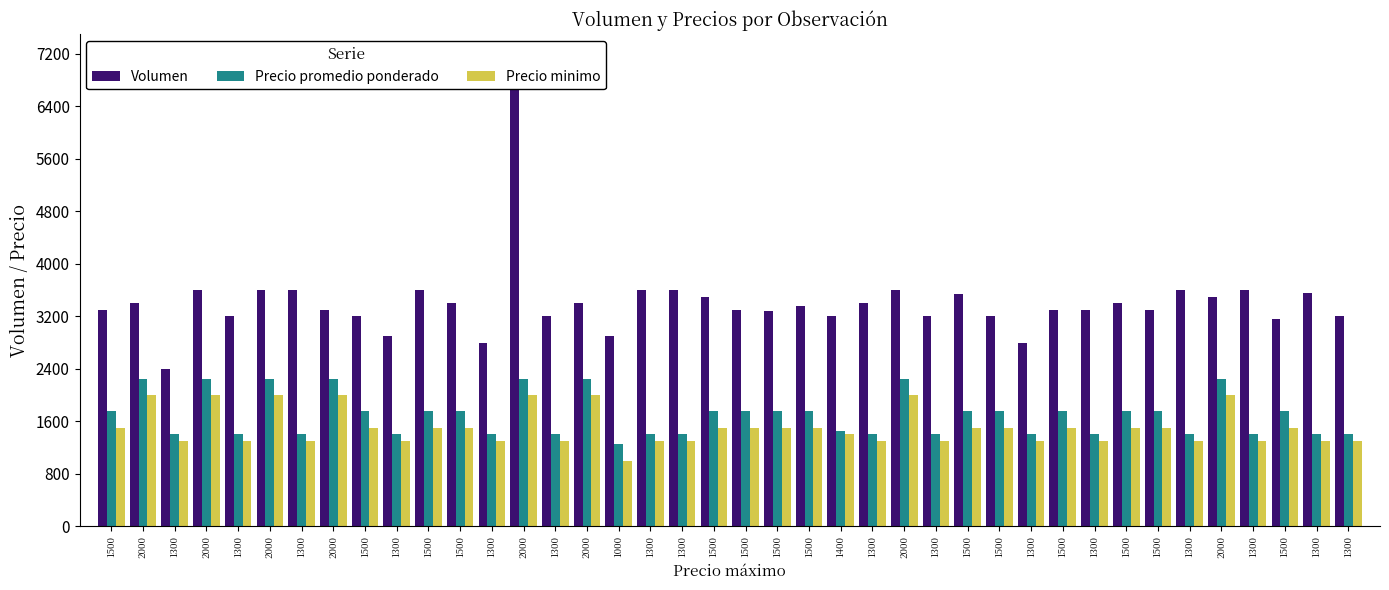

Reading left to right, what are all the values shown in this chart?

Volumen: 1500=3300	2000=3400	1300=2400	2000=3600	1300=3200	2000=3600	1300=3600	2000=3300	1500=3200	1300=2900	1500=3600	1500=3400	1300=2800	2000=6960	1300=3200	2000=3400	1000=2900	1300=3600	1300=3600	1500=3500	1500=3300	1500=3280	1500=3360	1400=3200	1300=3400	2000=3600	1300=3200	1500=3540	1500=3200	1300=2800	1500=3300	1300=3300	1500=3400	1500=3300	1300=3600	2000=3500	1300=3600	1500=3160	1300=3560	1300=3200
Precio promedio ponderado: 1500=1750	2000=2250	1300=1400	2000=2250	1300=1400	2000=2250	1300=1400	2000=2250	1500=1750	1300=1400	1500=1750	1500=1750	1300=1400	2000=2250	1300=1400	2000=2250	1000=1250	1300=1400	1300=1400	1500=1750	1500=1750	1500=1750	1500=1750	1400=1450	1300=1400	2000=2250	1300=1400	1500=1750	1500=1750	1300=1400	1500=1750	1300=1400	1500=1750	1500=1750	1300=1400	2000=2250	1300=1400	1500=1750	1300=1400	1300=1400
Precio minimo: 1500=1500	2000=2000	1300=1300	2000=2000	1300=1300	2000=2000	1300=1300	2000=2000	1500=1500	1300=1300	1500=1500	1500=1500	1300=1300	2000=2000	1300=1300	2000=2000	1000=1000	1300=1300	1300=1300	1500=1500	1500=1500	1500=1500	1500=1500	1400=1400	1300=1300	2000=2000	1300=1300	1500=1500	1500=1500	1300=1300	1500=1500	1300=1300	1500=1500	1500=1500	1300=1300	2000=2000	1300=1300	1500=1500	1300=1300	1300=1300